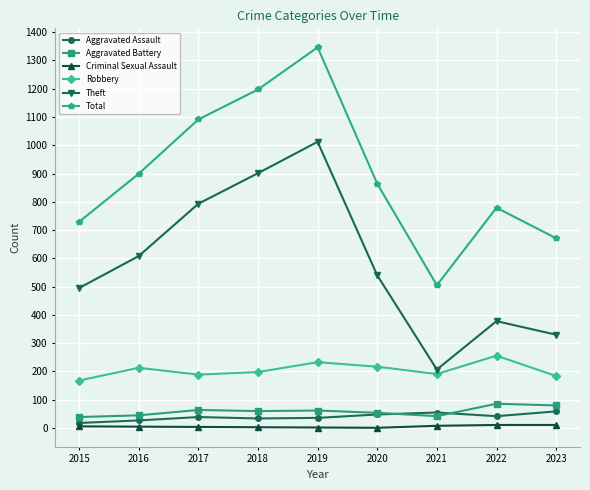

Which series has the largest total across all categories?

Total